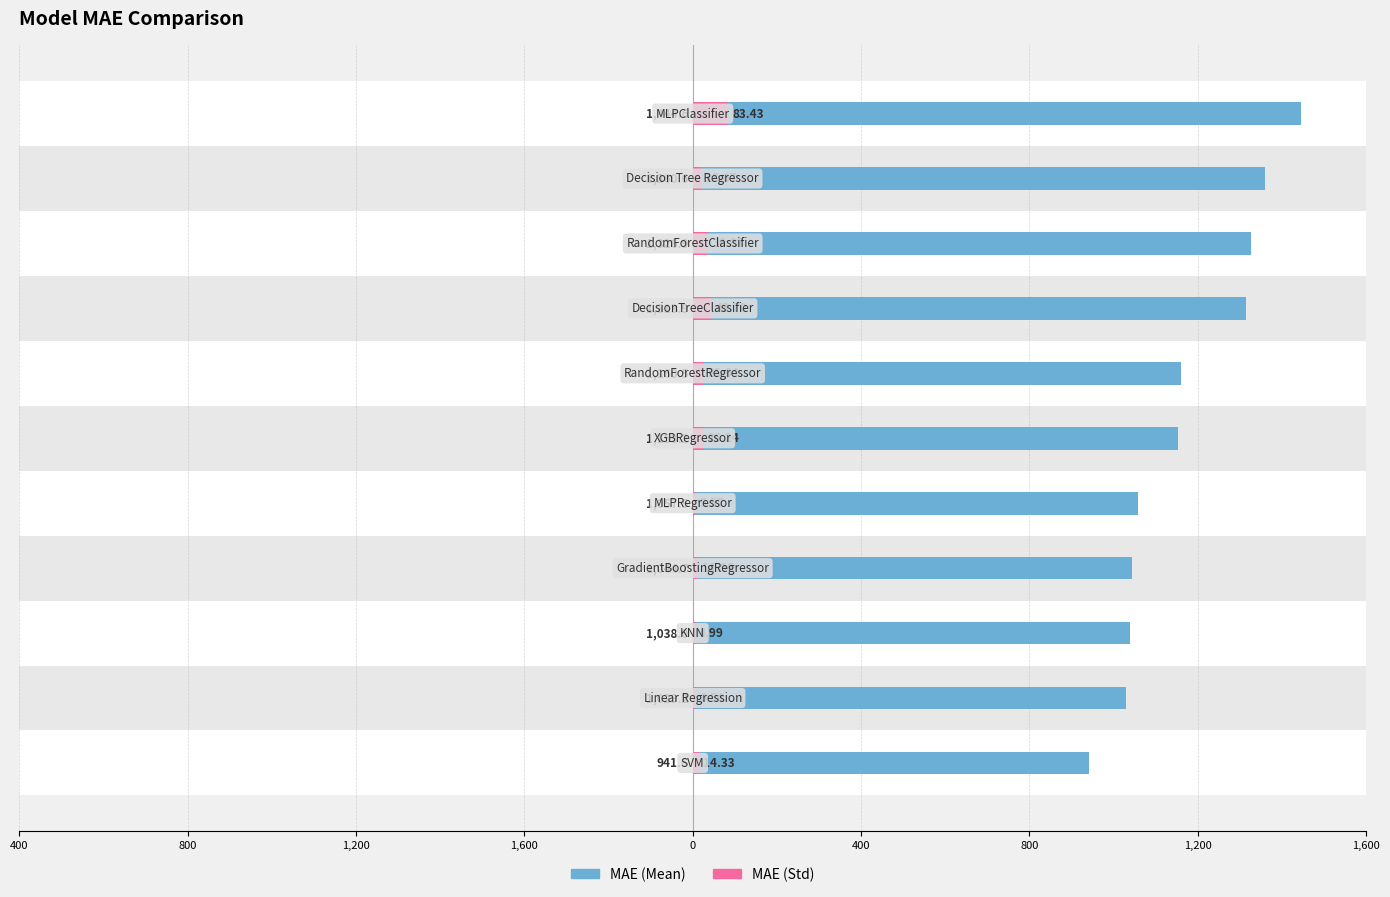

Which series has the widest spread of values?

MAE (Mean)